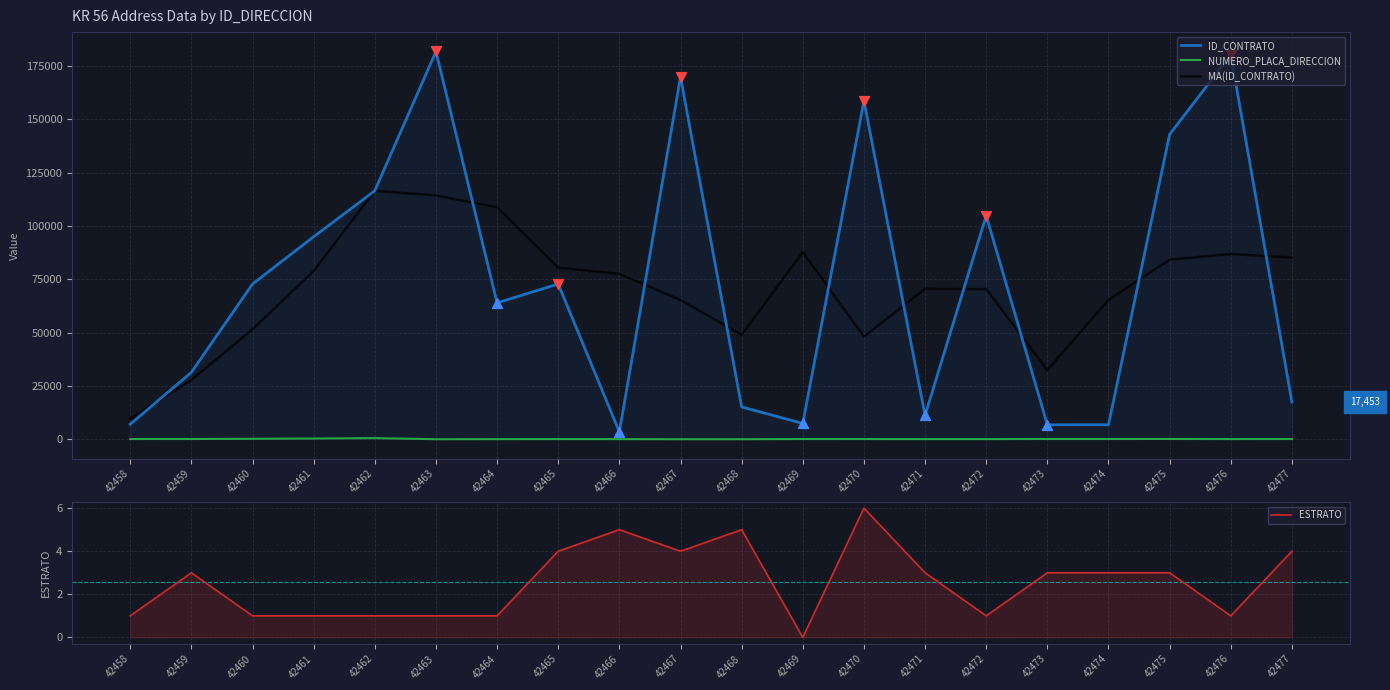

What are all the series names shown in the legend?

ID_CONTRATO, NUMERO_PLACA_DIRECCION, MA(ID_CONTRATO), ESTRATO